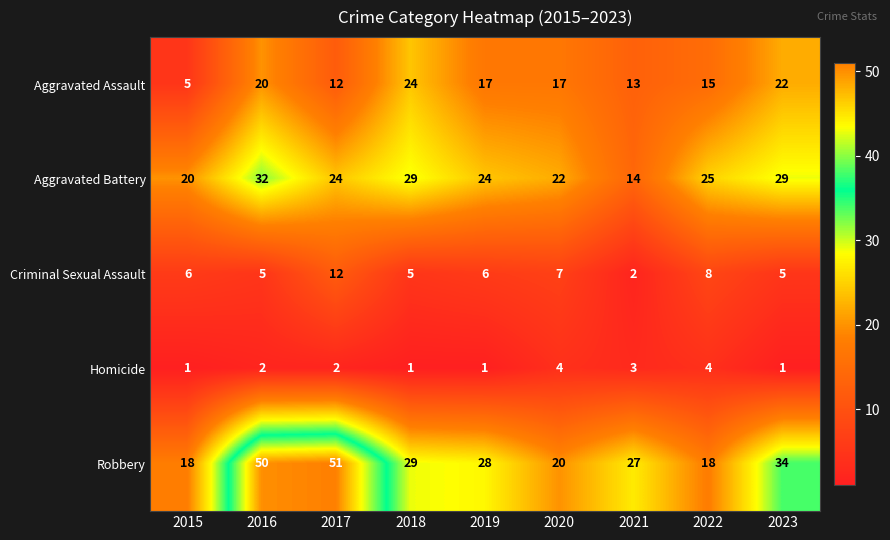

What is the maximum value for Robbery?

51